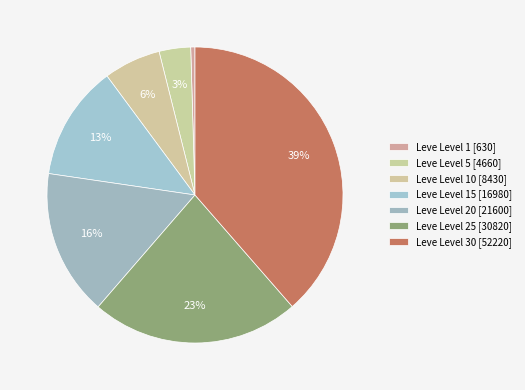

How many segments does this pie chart have?

7